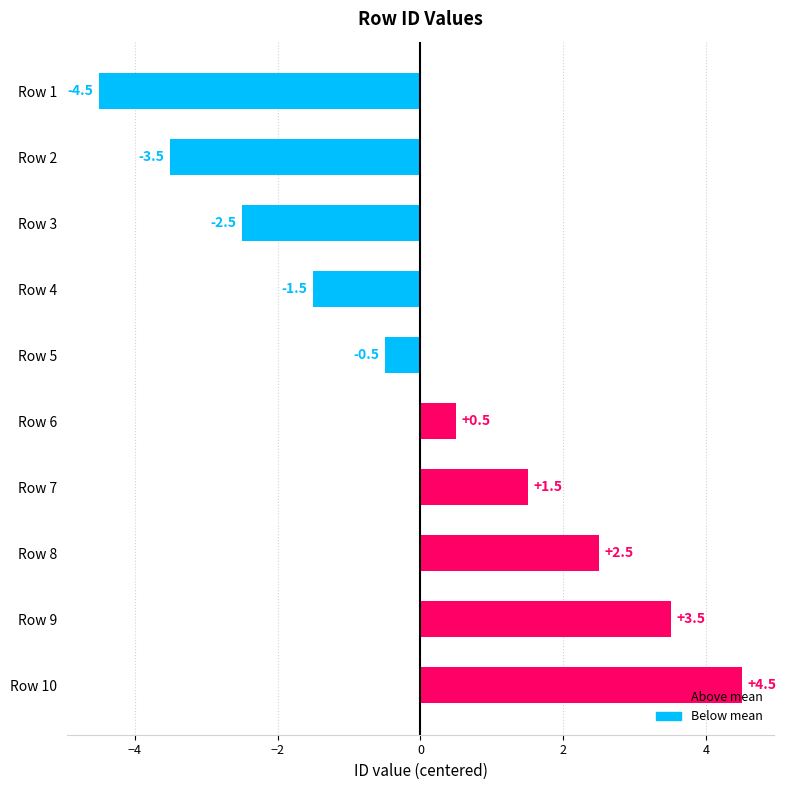

Reading top to bottom, what are all the values shown in this chart?

Row 1=-4.5	Row 2=-3.5	Row 3=-2.5	Row 4=-1.5	Row 5=-0.5	Row 6=0.5	Row 7=1.5	Row 8=2.5	Row 9=3.5	Row 10=4.5